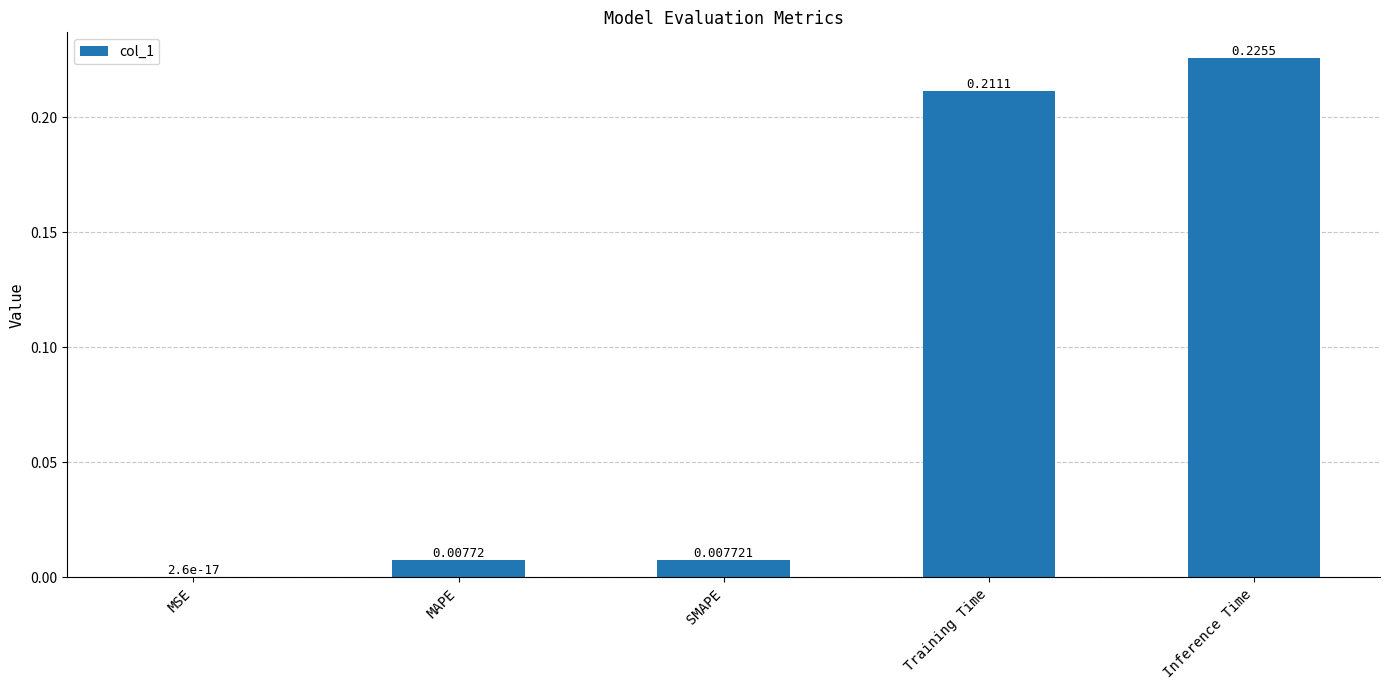

Are the bars grouped side by side (vs. stacked)?

No